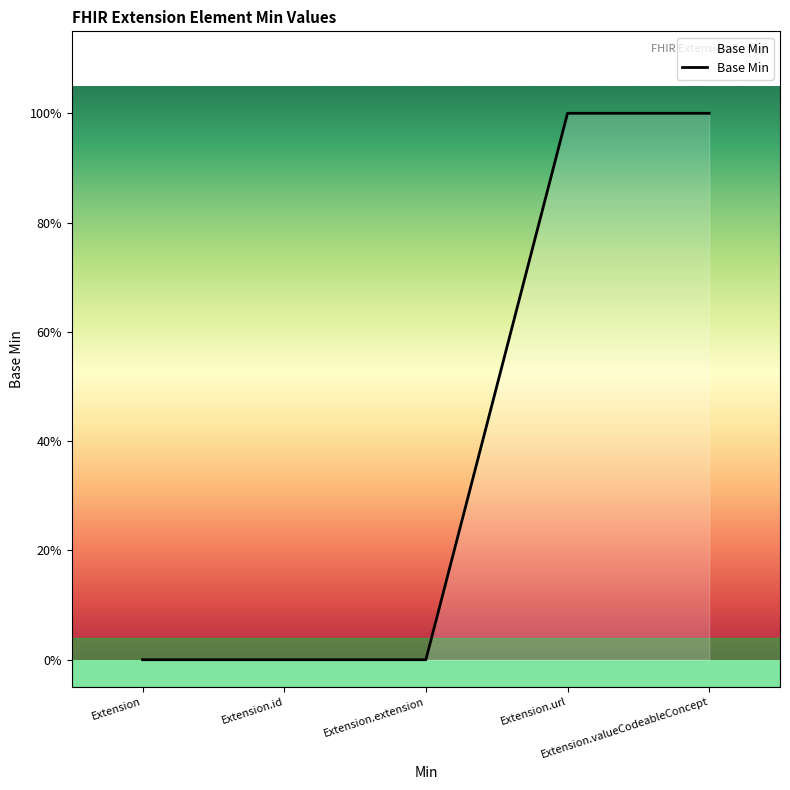

Between Extension.extension and Extension.url, which is larger?

Extension.url